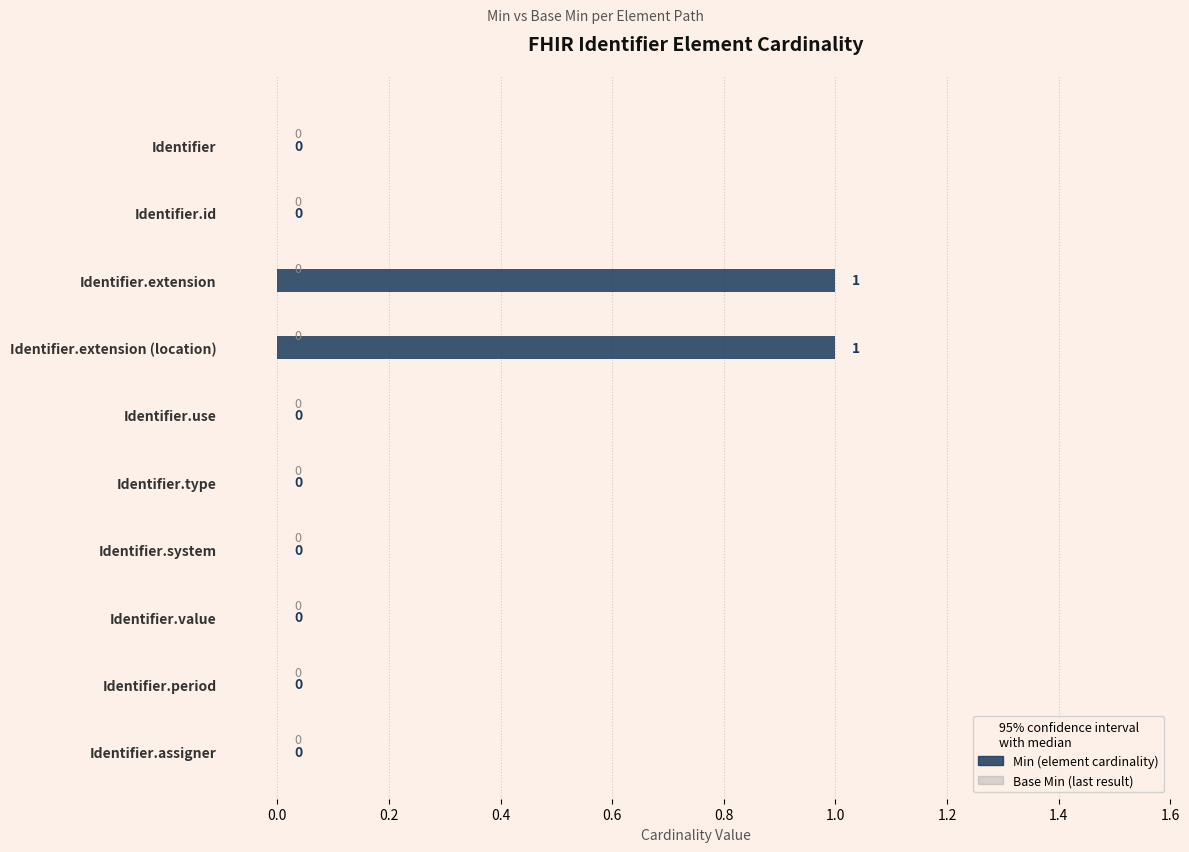

The chart shows a value of 0 at Identifier.period. True or false?

True